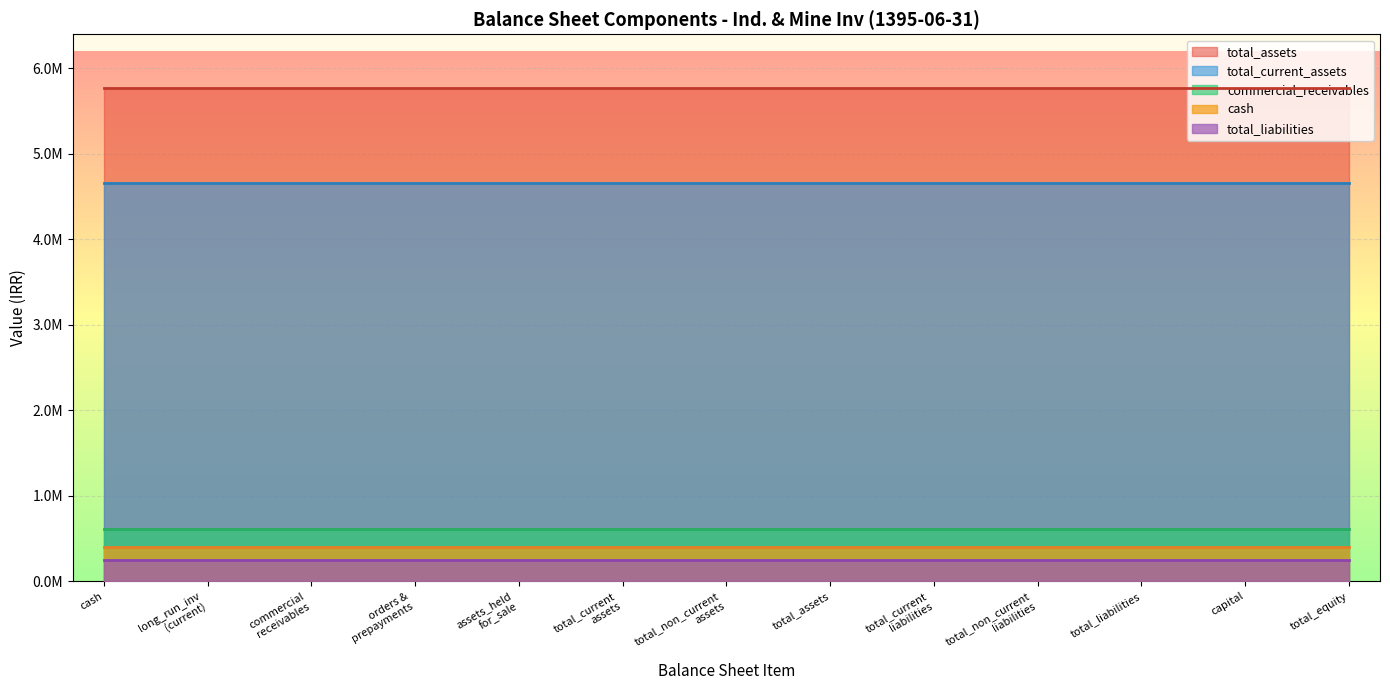

What is the approximate value of commercial_receivables at orders_and_prepayments?

615366